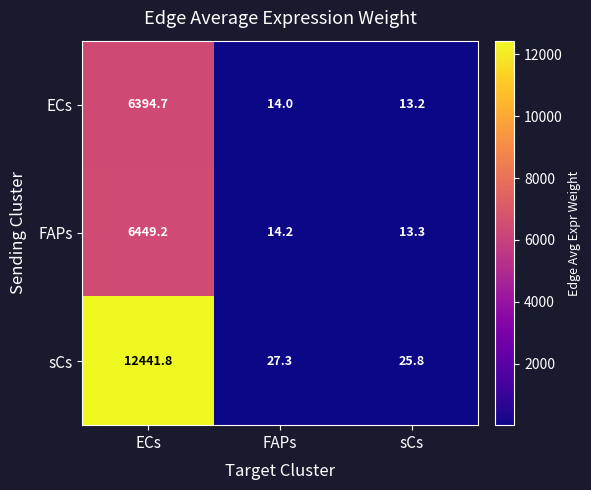

Reading right to left, extract all data points from this chart.

ECs: 13.2	14.0	6394.7
FAPs: 13.3	14.2	6449.2
sCs: 25.8	27.3	12441.8